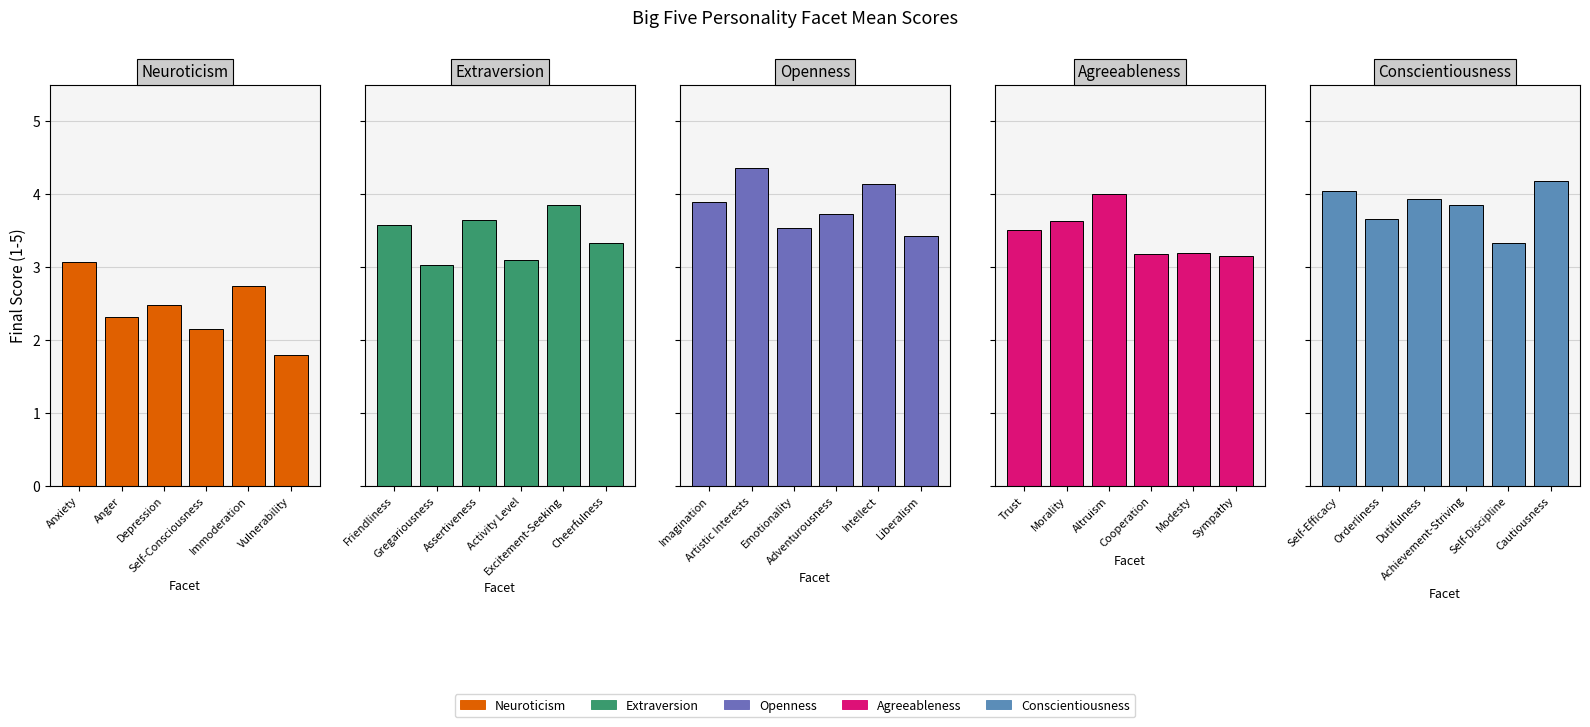

The value of Openness at Emotionality is 2.1. True or false?

False